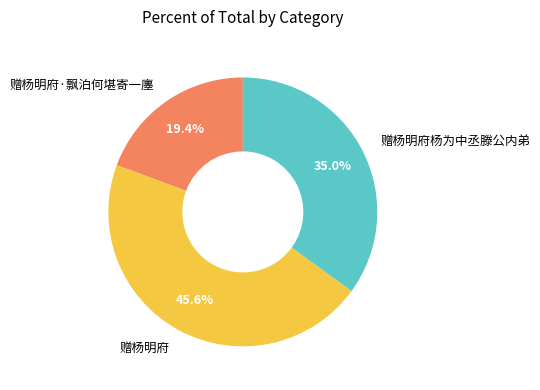

Which slice is the smallest?

赠杨明府·飘泊何堪寄一廛